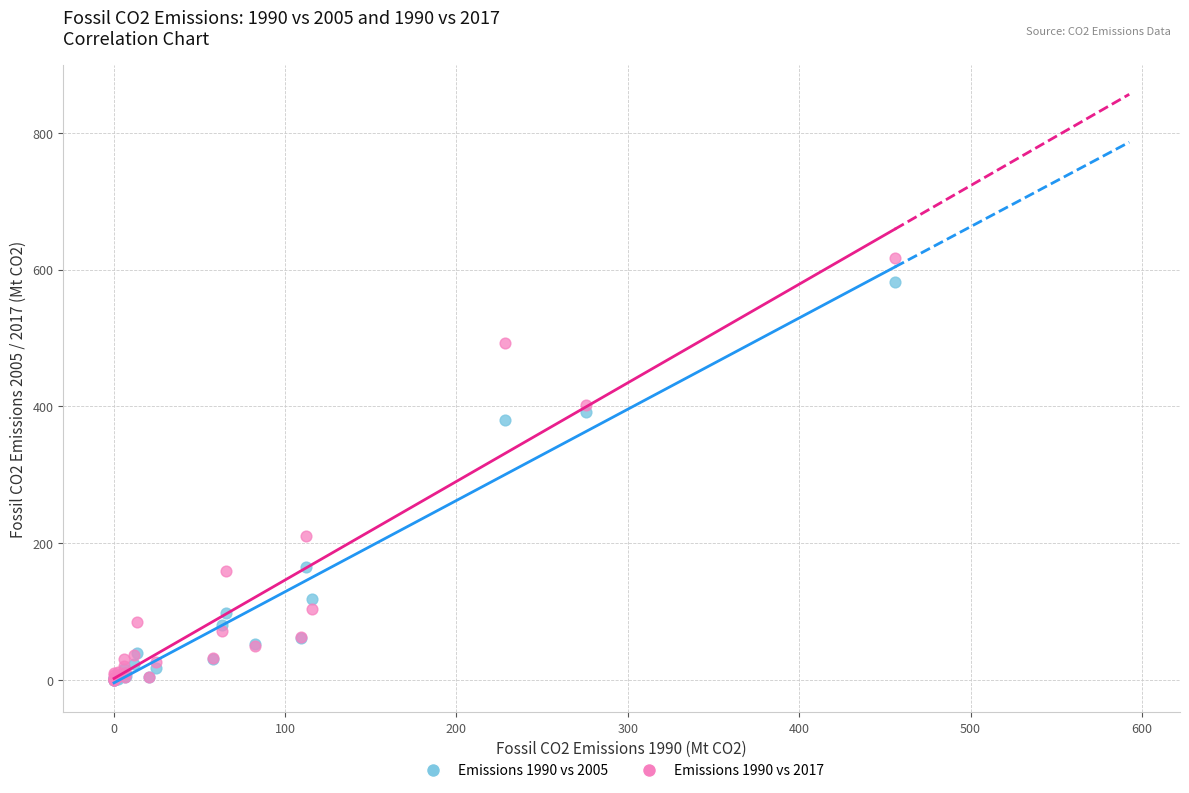

What are all the series names shown in the legend?

Emissions 1990 vs 2005, Emissions 1990 vs 2017